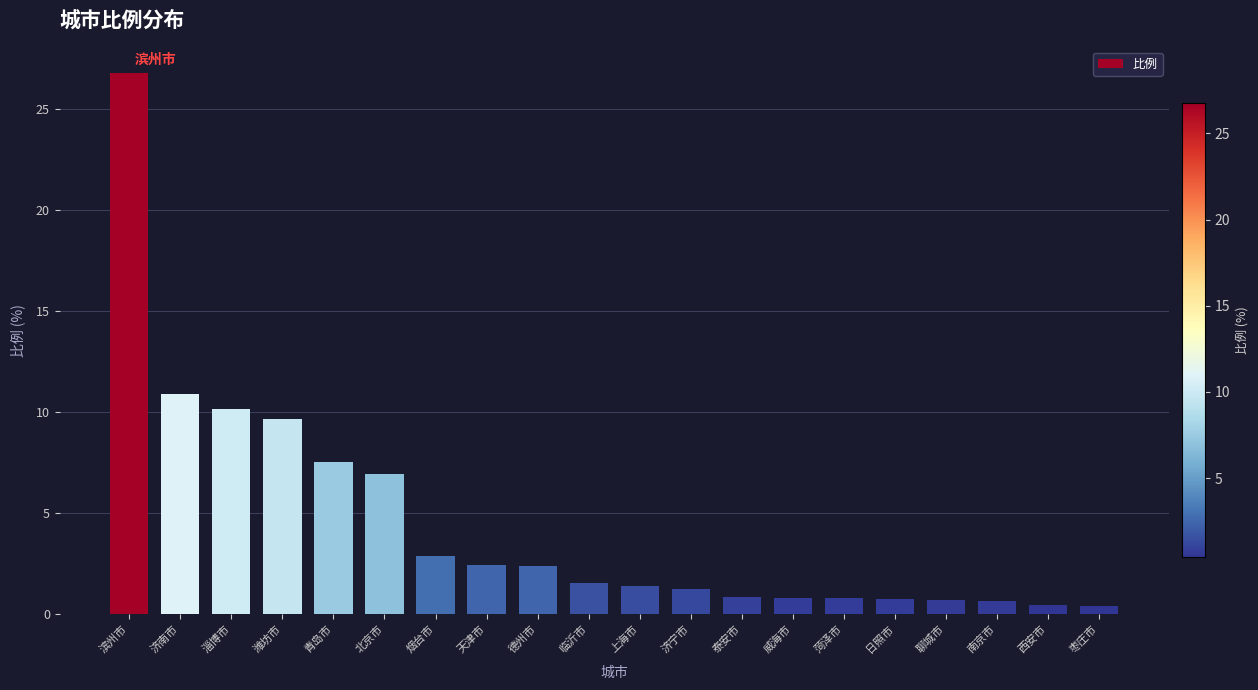

At which category does the chart reach its peak across all series?

滨州市